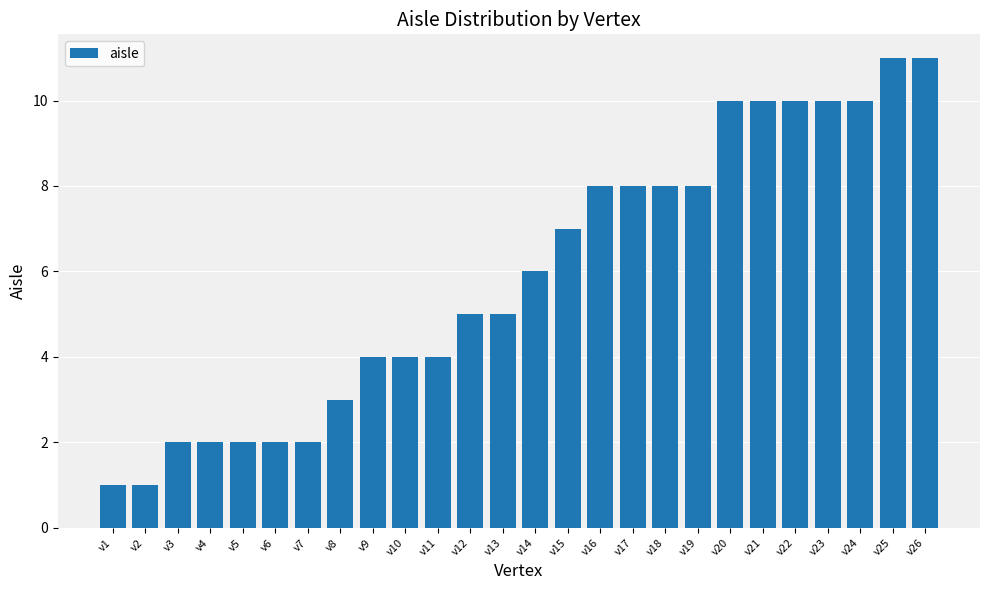

The chart shows a value of 1 at v5. True or false?

False